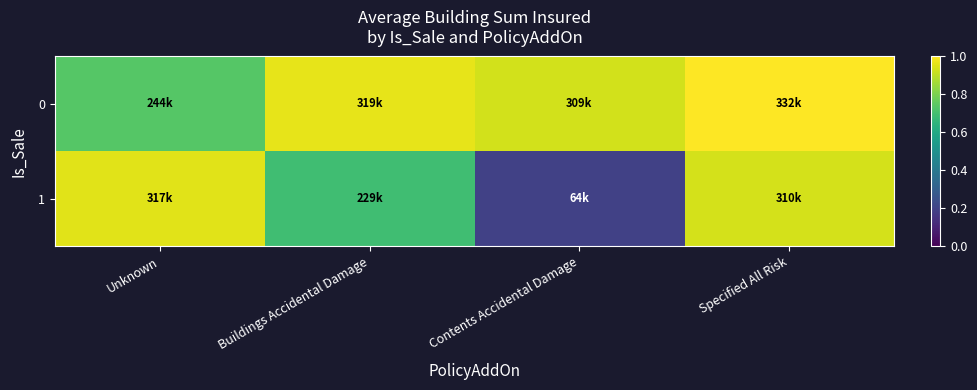

At how many categories does at least one series exceed 0?

4